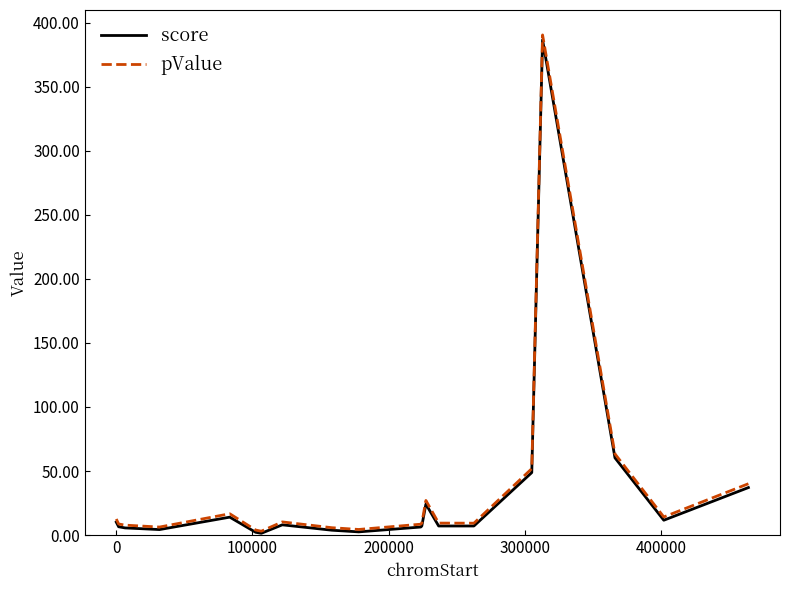

What is the greatest value displayed?

390.5